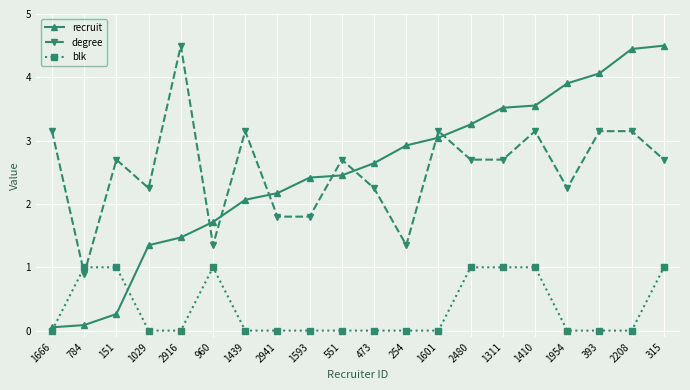

Which series has the largest range (max minus min)?

recruit